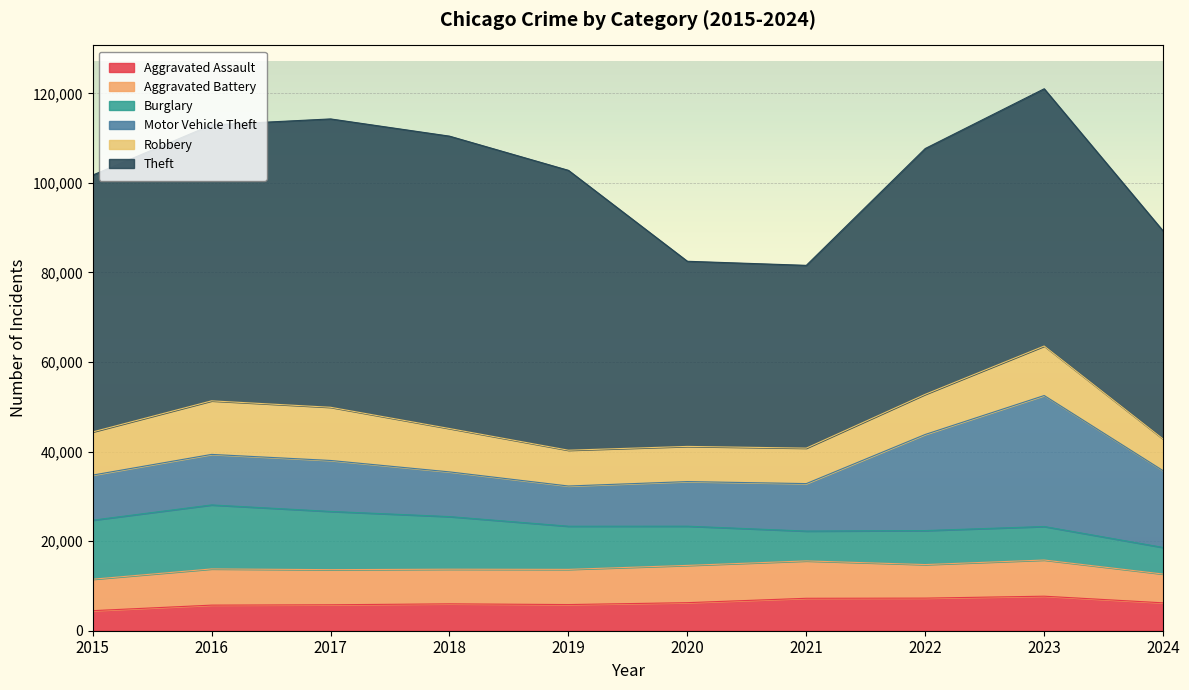

At which label does Robbery reach its minimum?

2024